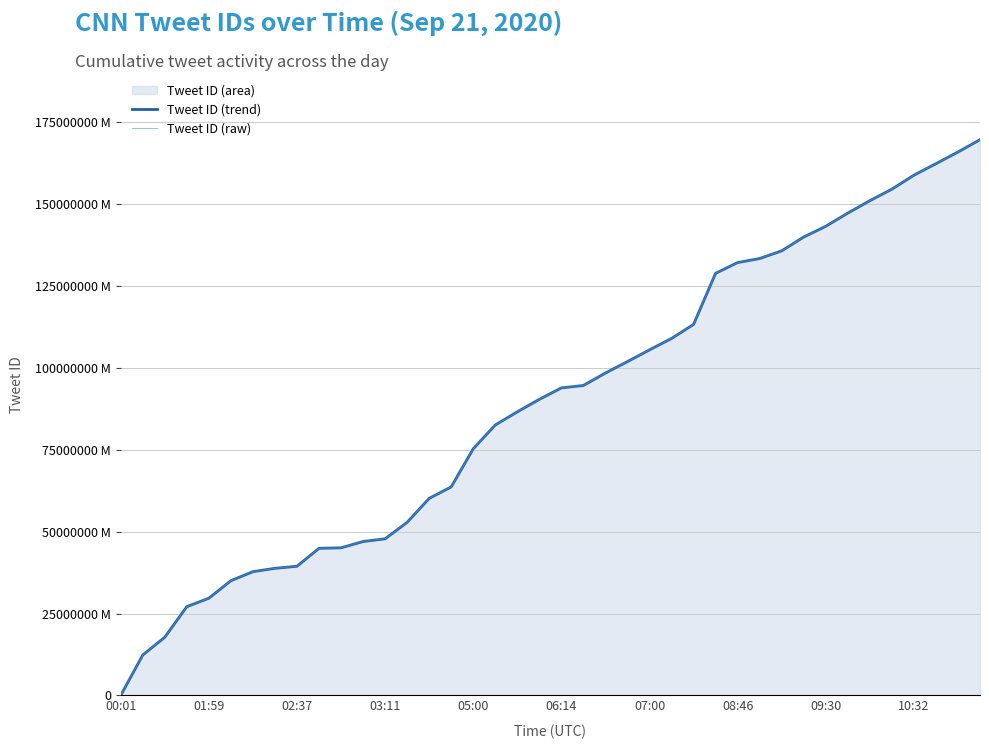

The Tweet ID (trend) series shows 162298253545472 at 37. True or false?

True